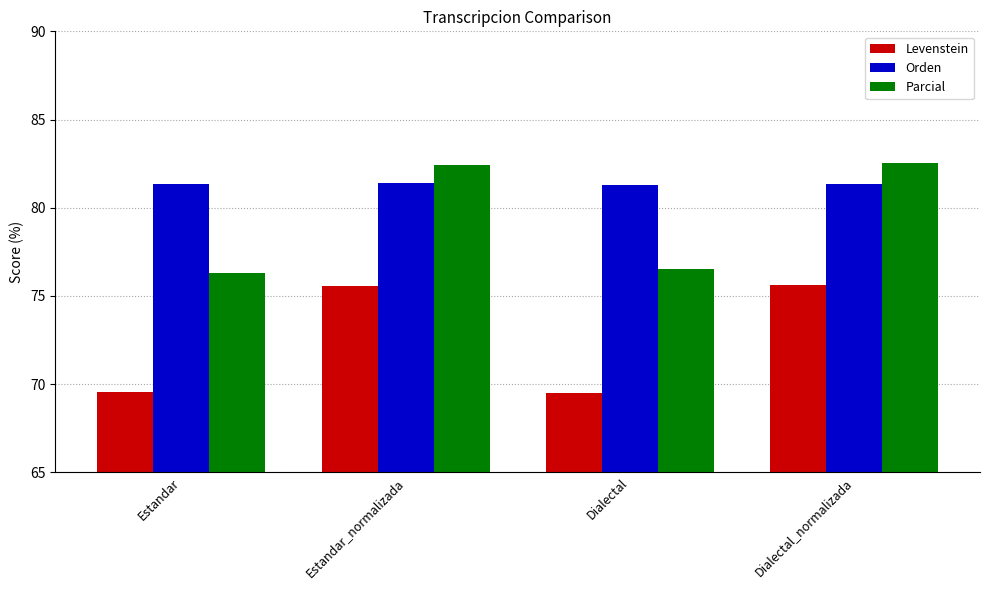

What is the average value of the Levenstein series?

72.6